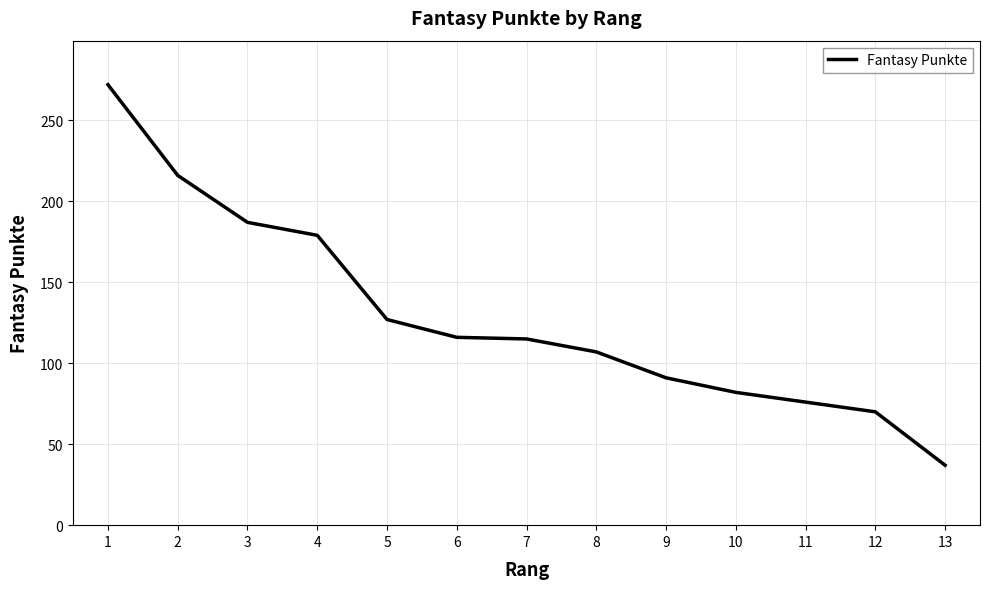

Approximately how many times larger is the value at 7 compared to 6?

1.0